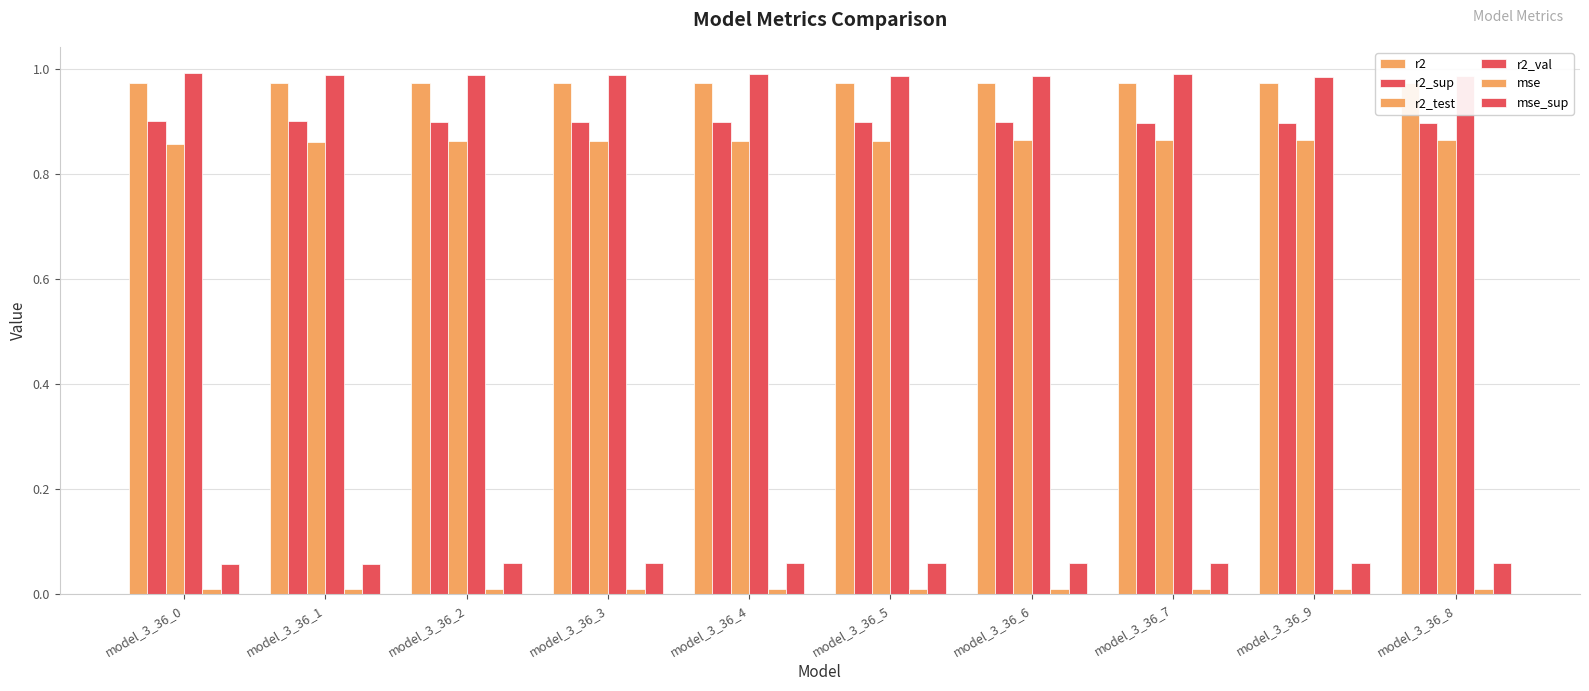

Count the number of categories in the chart.

10